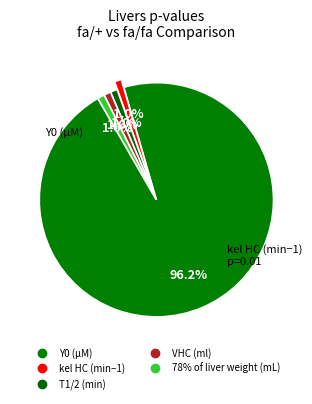

Count the number of slices in the pie.

5